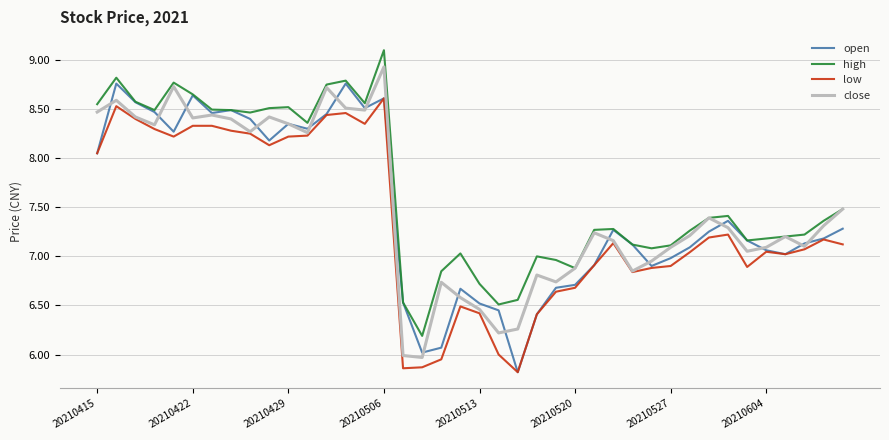

Which series has the largest total across all categories?

high